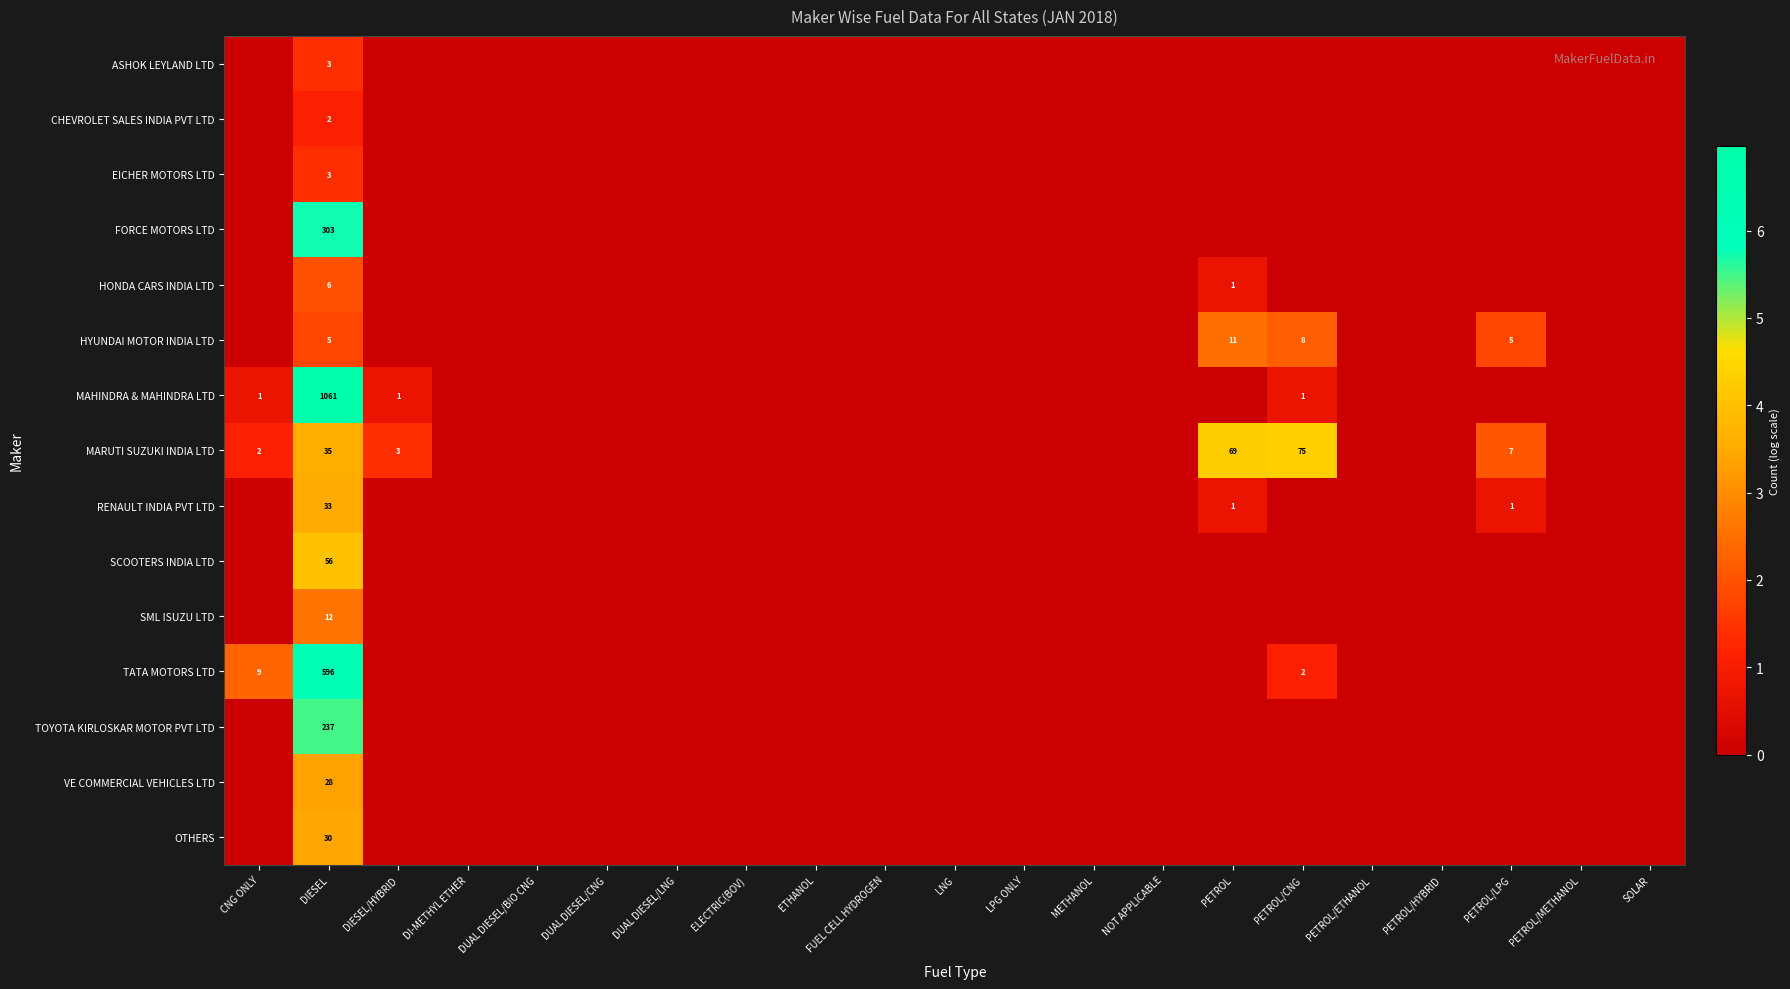

Count the number of categories in the chart.

21